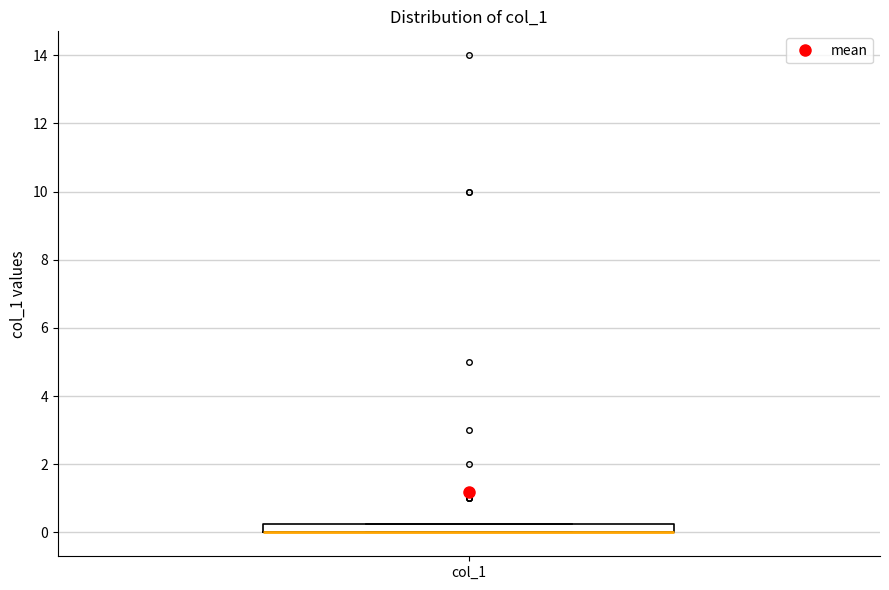

Where is the upper edge of the box for col_1 on the y-axis? The values are not printed on the chart, so give them approximately, as read against the axis.

0.2